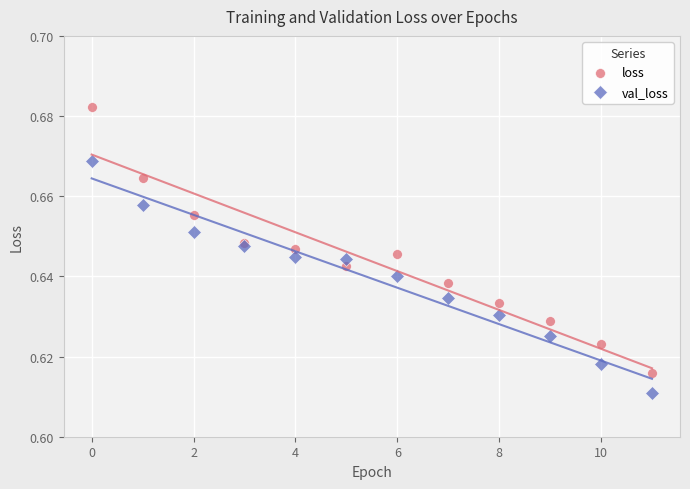

Which series has the widest spread of Y values?

loss